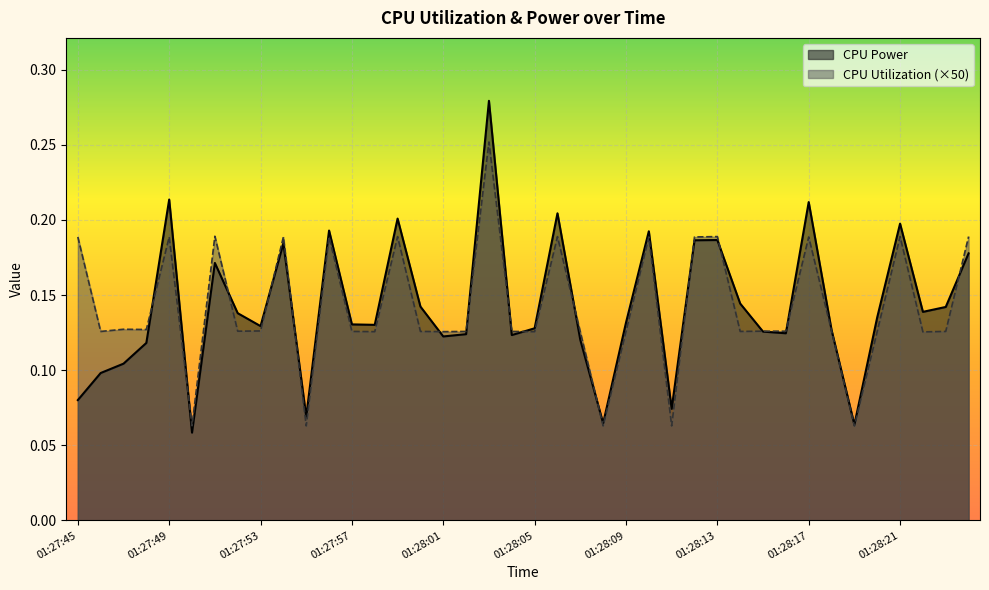

How many interior local peaks does the CPU Utilization series have?

12